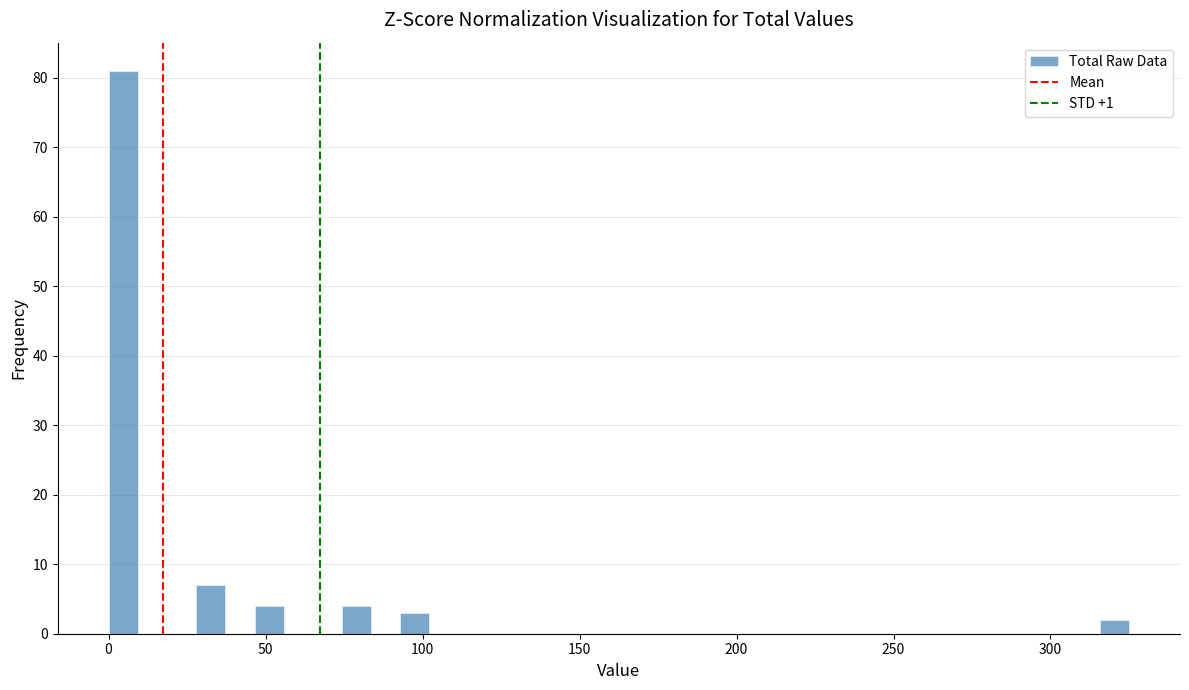

Read against the x-axis, roughly where is the centre of the tallest bar?

5